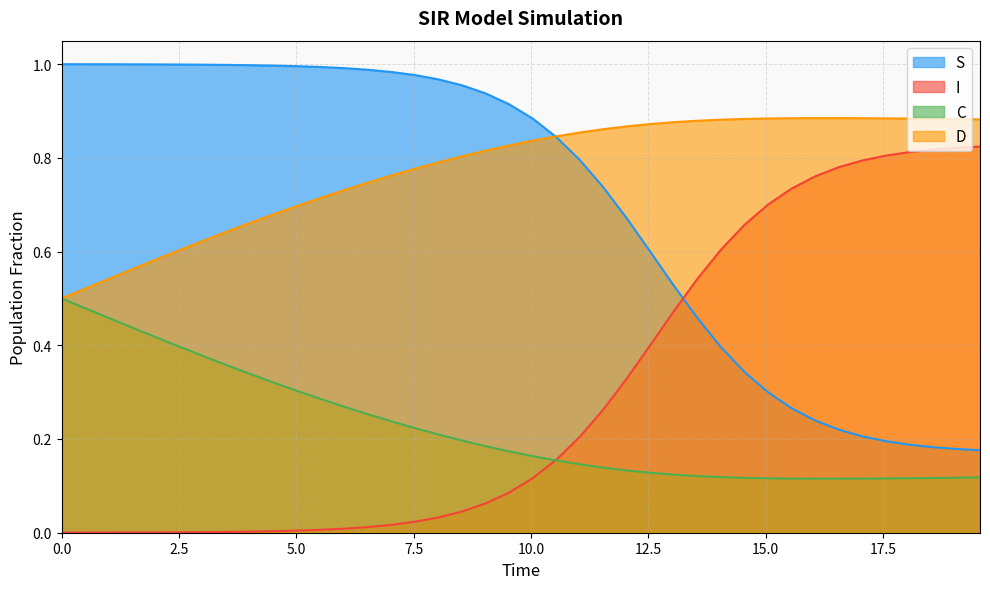

True or false: D and I intersect in this chart.

False